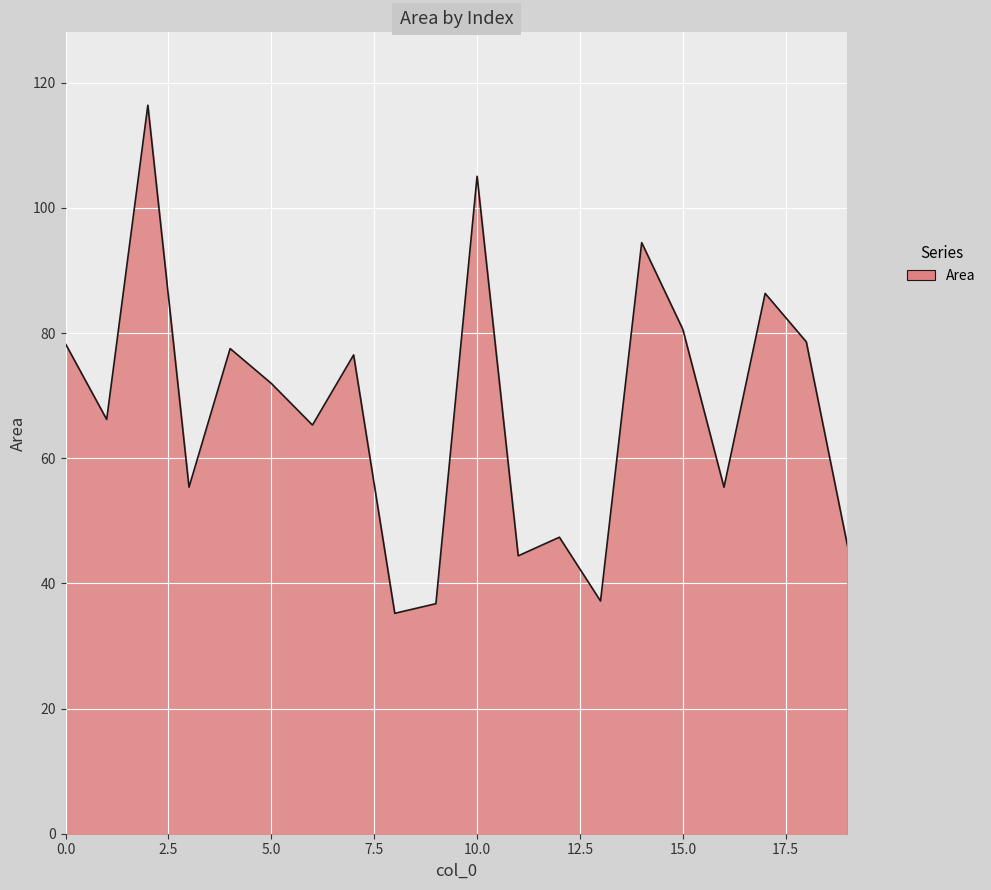

What is the greatest value displayed?

116.4